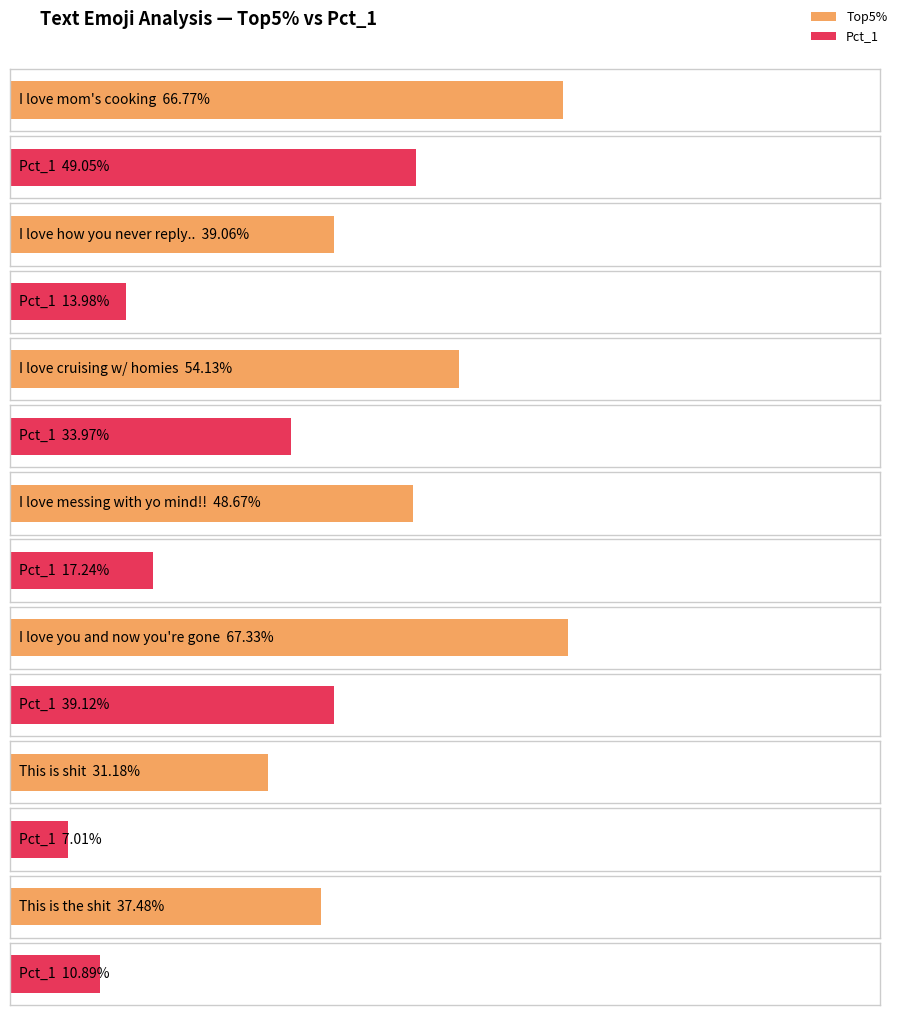

How many bars are there in total?

14